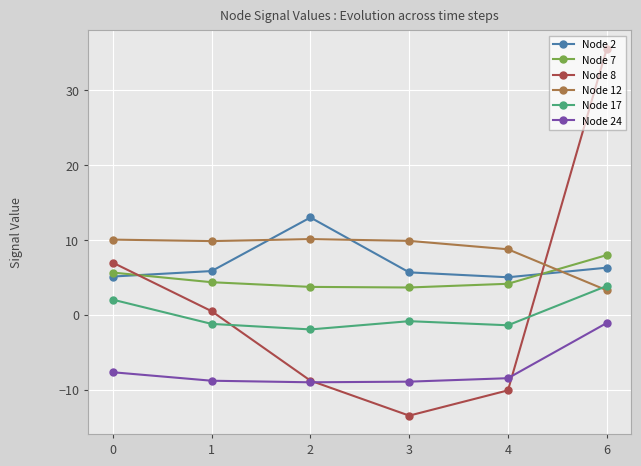

What is the sum of the Node 8 values at 6 and 1?

36.0